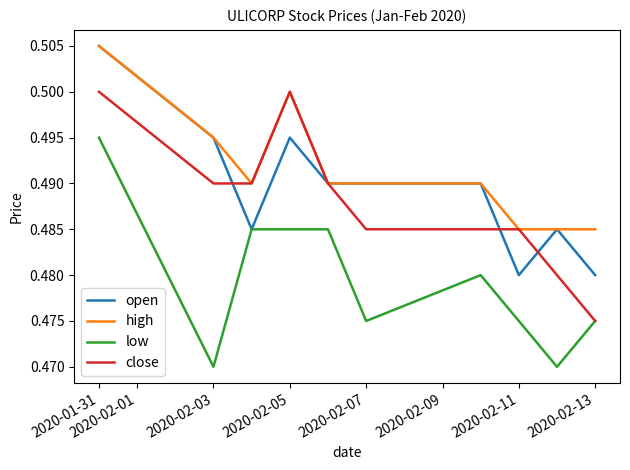

True or false: low and high intersect in this chart.

False